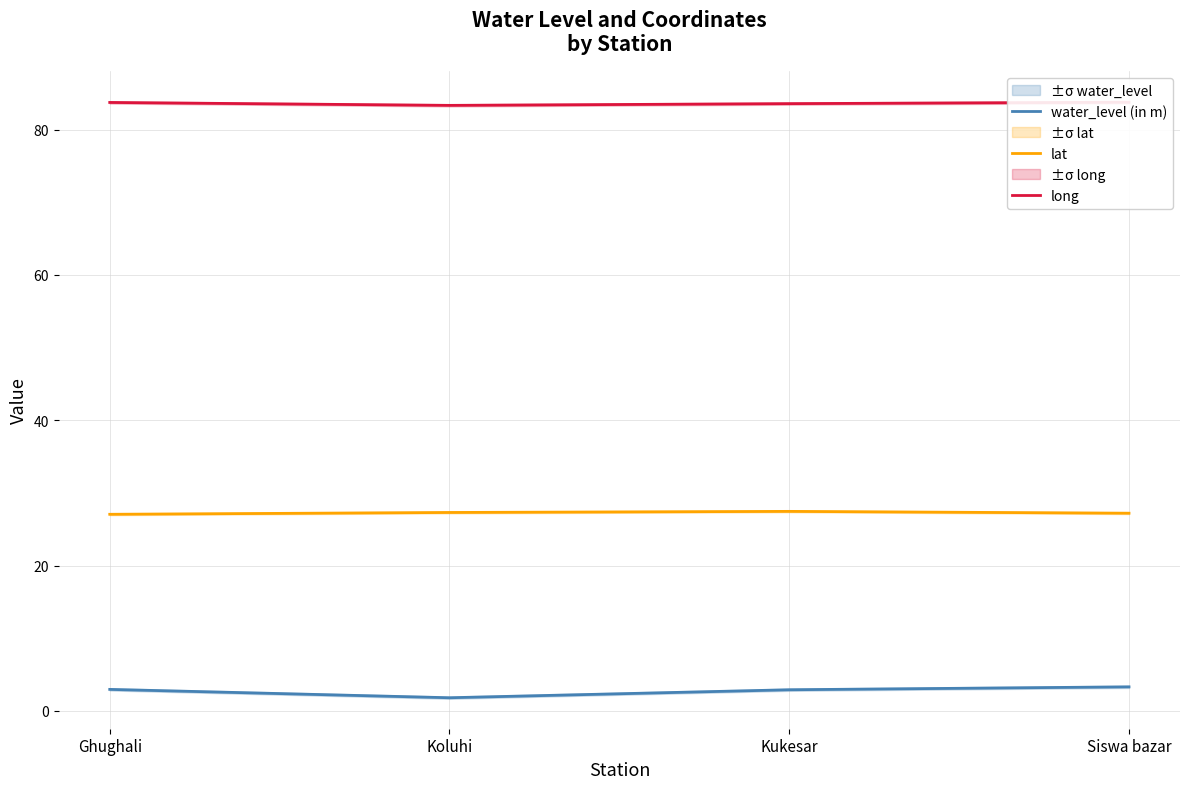

What is the difference between the second highest and second lowest values in the long series?

0.2